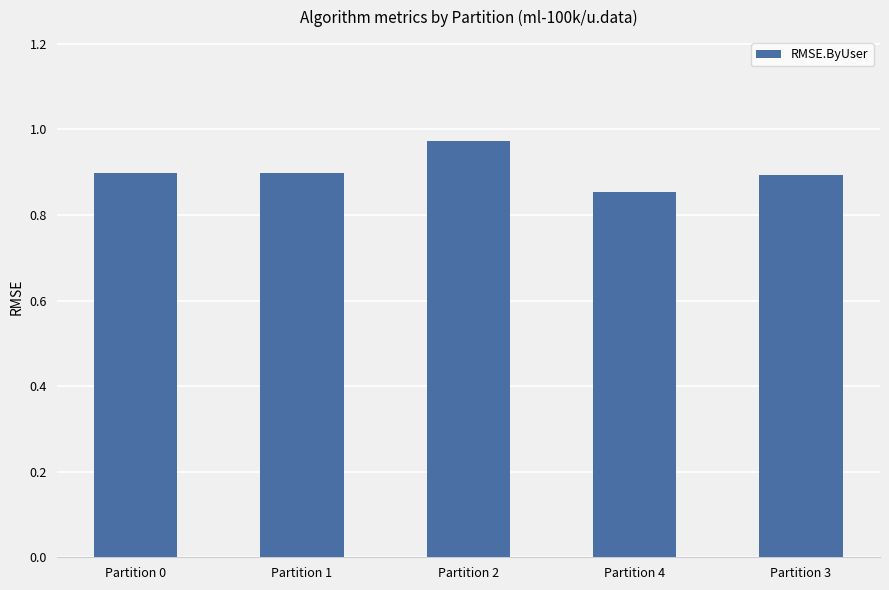

What is the sum of the values at Partition 3 and Partition 4?

1.7